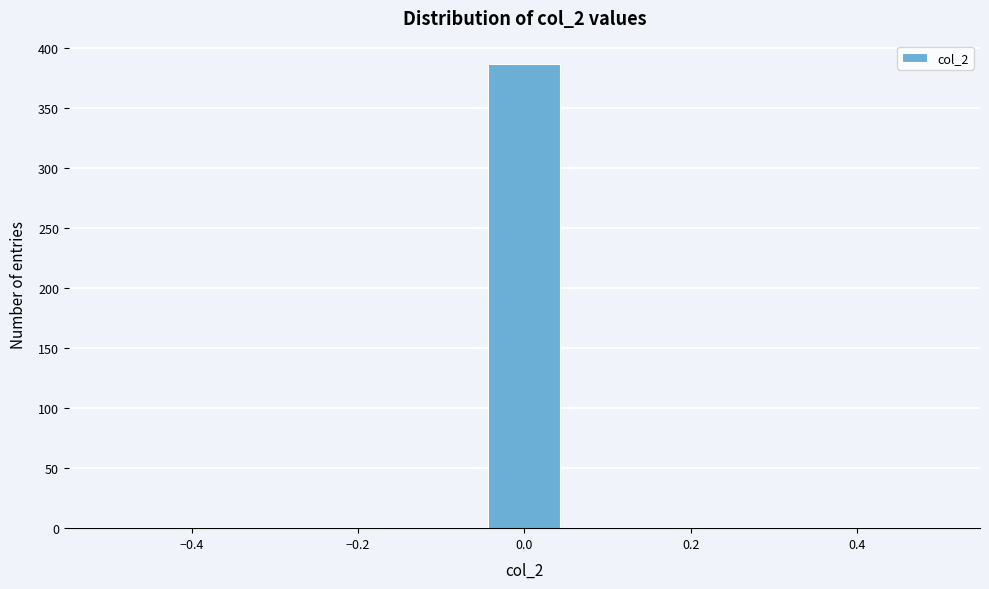

Reading left to right, transcribe this chart: for each bar, give the range it covers on the x-axis and its height. Neither the bar edges nor the heights are printed on the chart, so give them approximately, as read against the axes.

-0.50 to -0.40: 0
-0.40 to -0.32: 0
-0.32 to -0.22: 0
-0.22 to -0.14: 0
-0.14 to -0.04: 0
-0.04 to 0.04: 385
0.04 to 0.14: 0
0.14 to 0.22: 0
0.22 to 0.32: 0
0.32 to 0.40: 0
0.40 to 0.50: 0